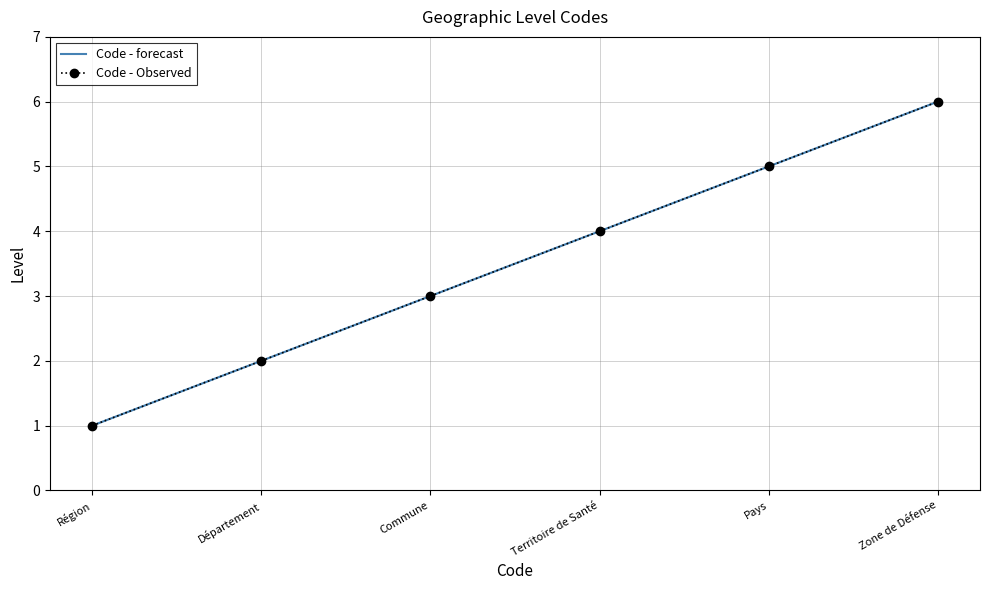

True or false: Code - forecast and Code - Observed cross at least once.

False